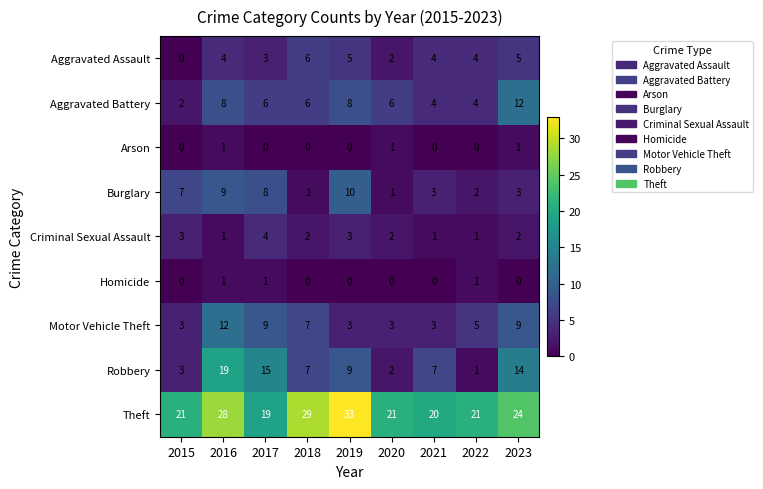

At which label does Burglary first exceed 3?

2015